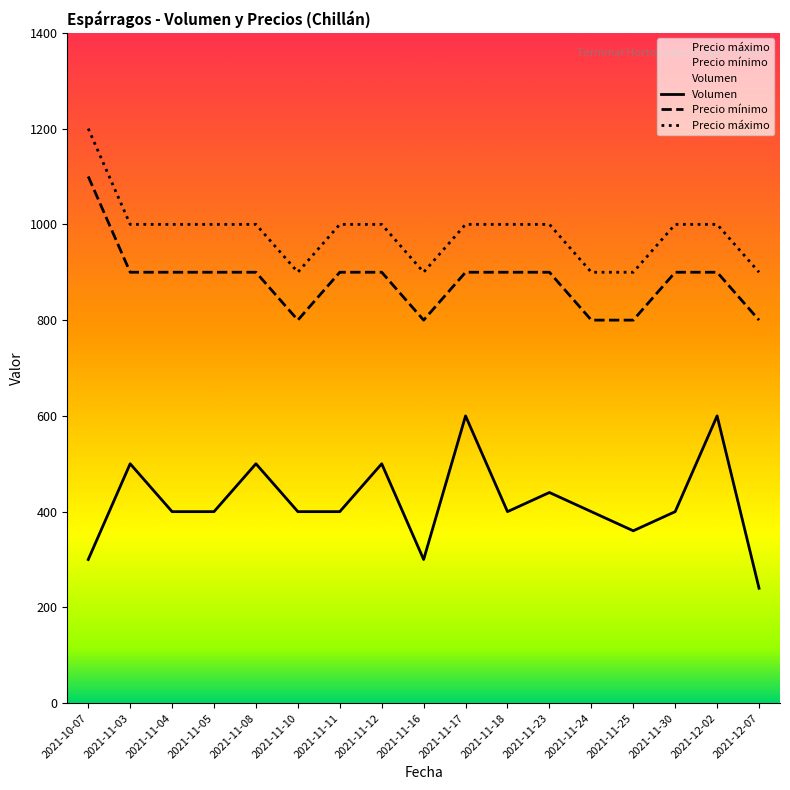

True or false: Precio máximo has a value of 1255 at 2021-11-25.

False